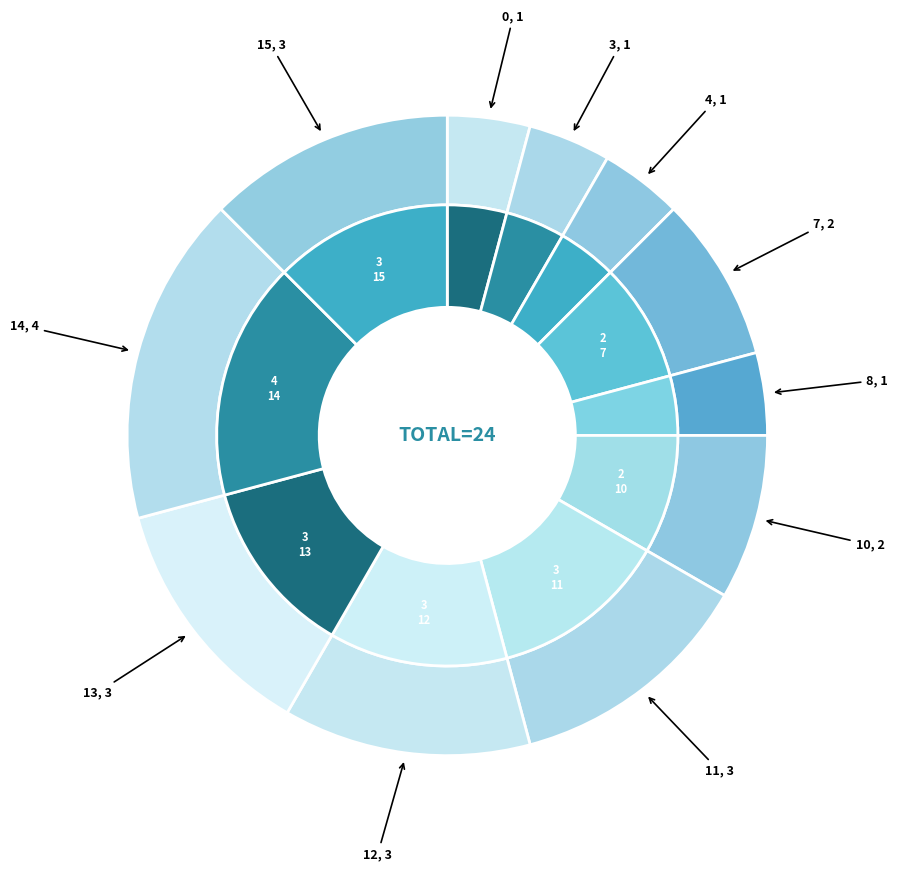

The 8 slice represents 4% of the pie. True or false?

True